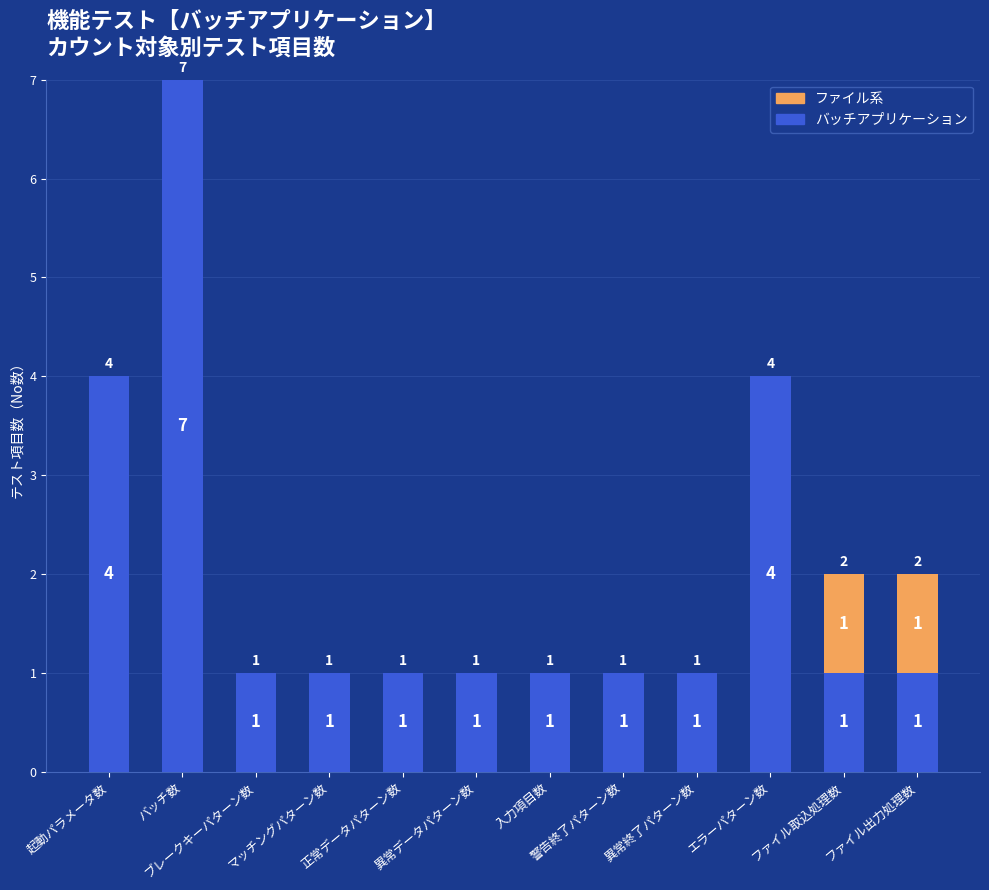

Are the bars grouped side by side (vs. stacked)?

No